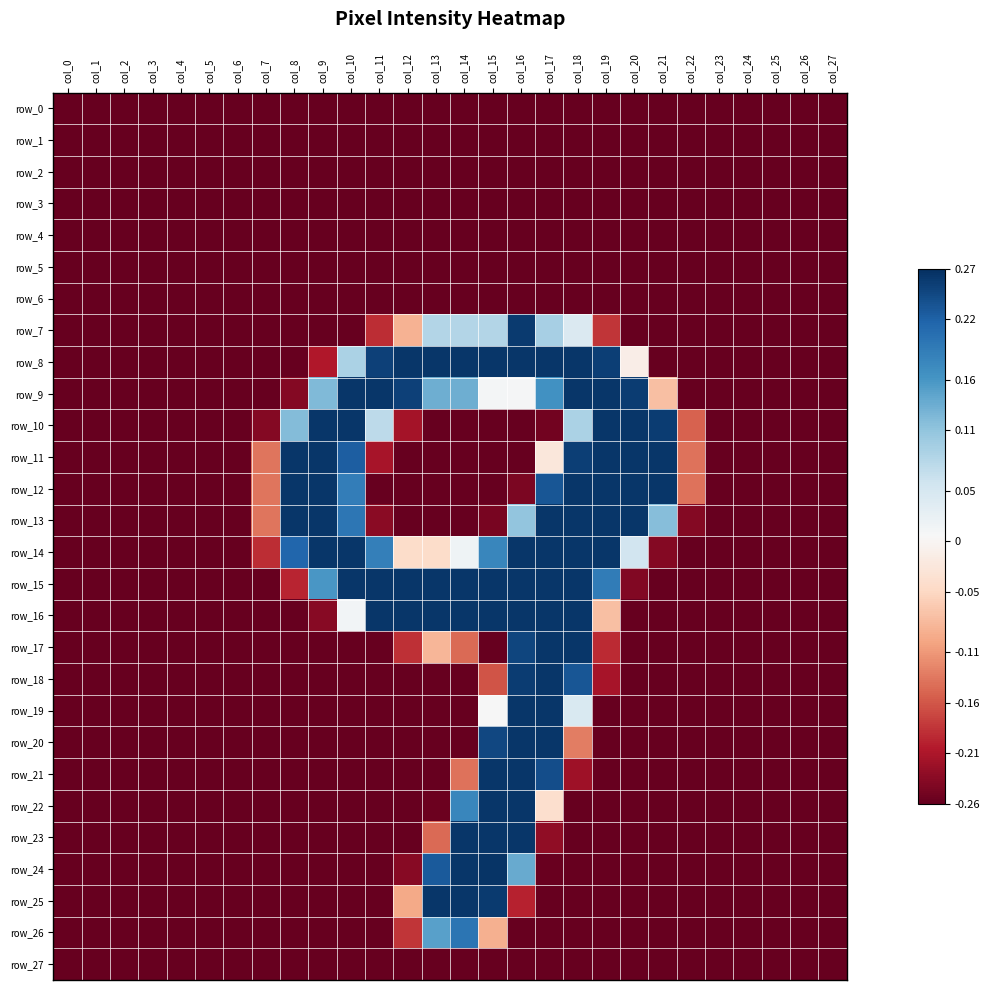

Read the row_12 value at col_27.

-0.3